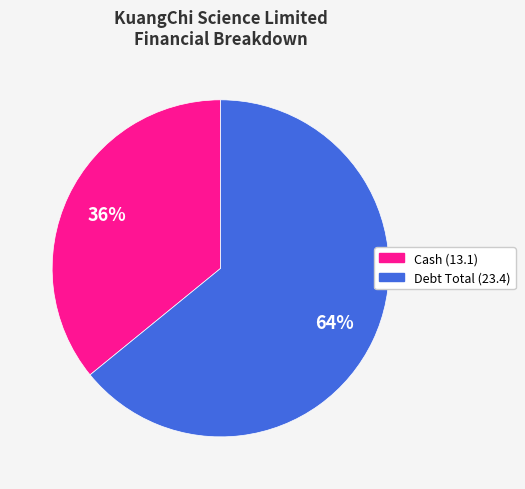

Rank the categories by value from highest to lowest.

Debt Total (23.4), Cash (13.1)